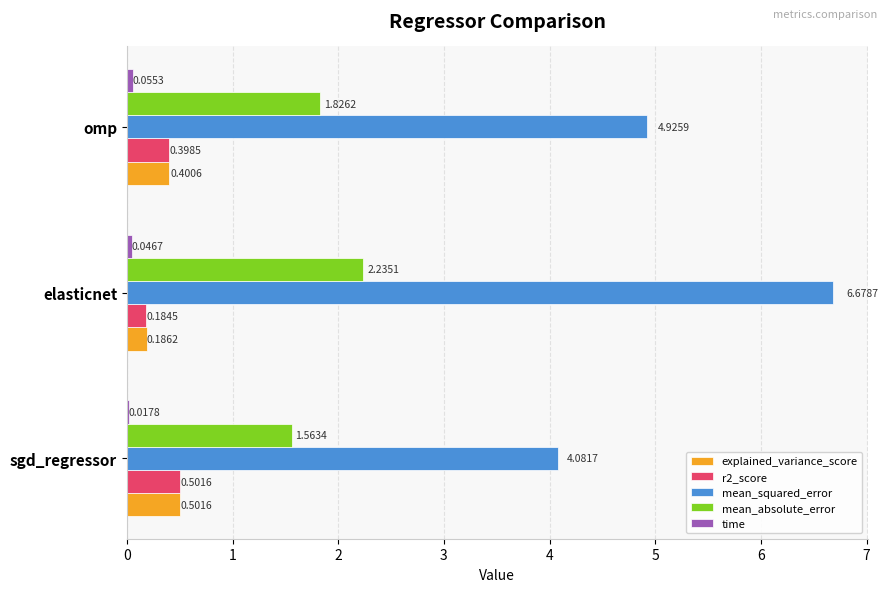

Where is explained_variance_score nearest to the value 0?

elasticnet